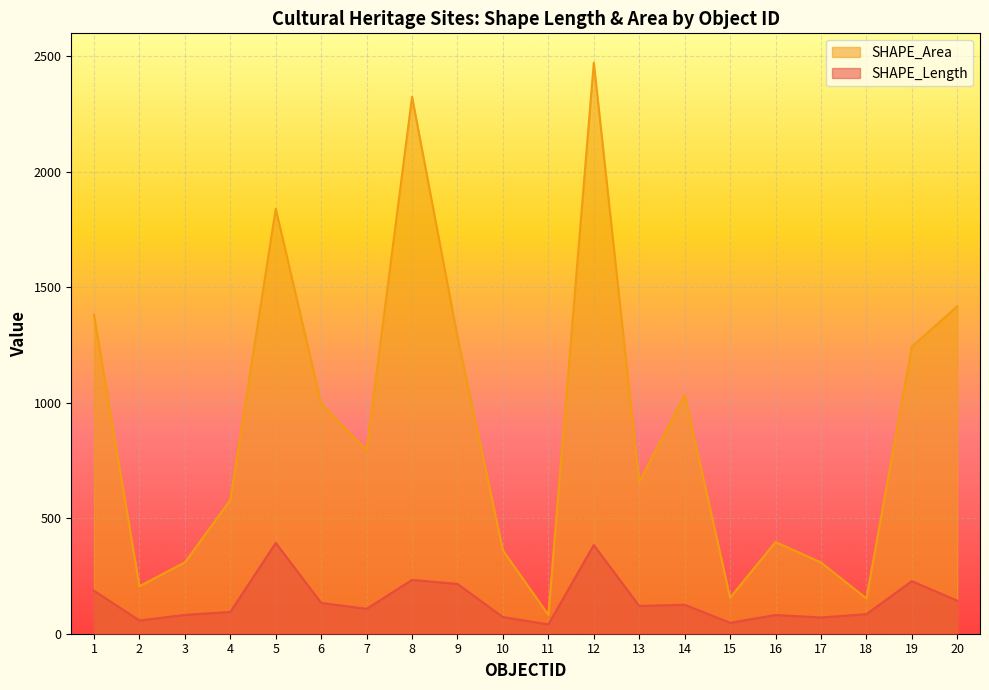

What is the difference between the highest and lowest values at 17?

238.3